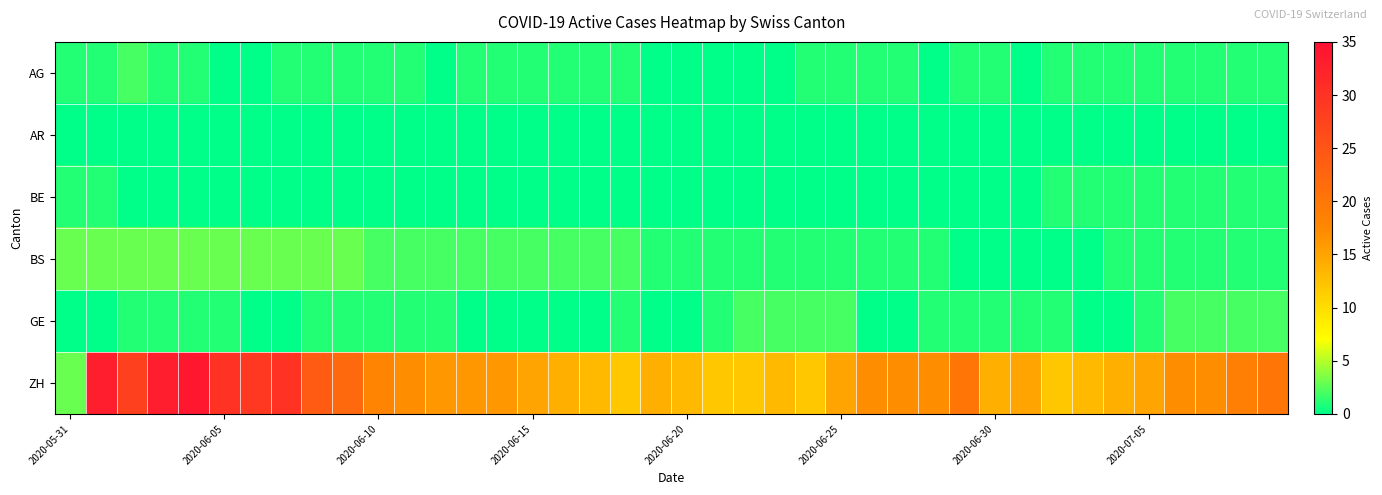

Which series has the largest total across all categories?

ZH